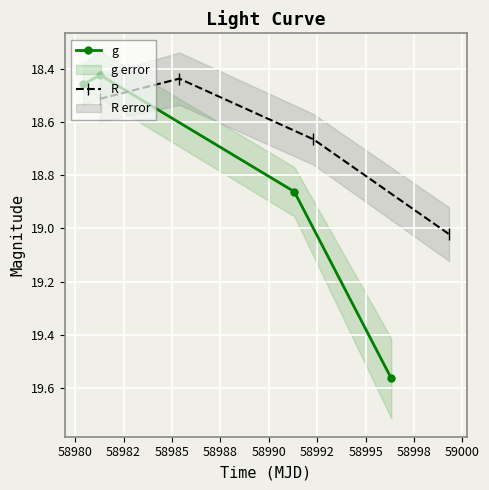

True or false: g has more than 2 points higher than both neighbors.

False